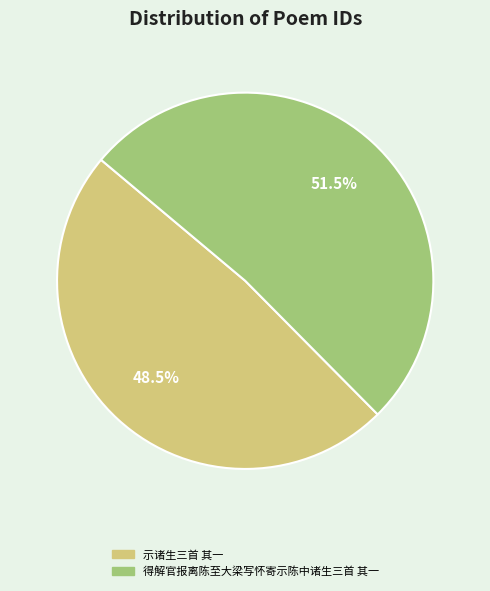

Is it true that 得解官报离陈至大梁写怀寄示陈中诸生三首 其一 is 37% of the pie?

False